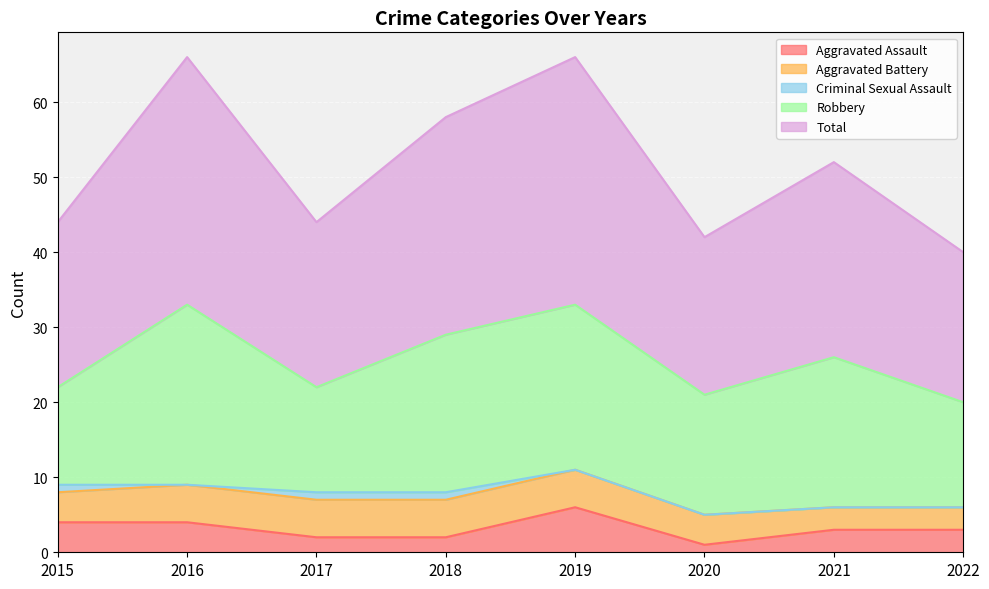

Reading left to right, transcribe all the data shown in this chart.

Aggravated Assault: 2015=4	2016=4	2017=2	2018=2	2019=6	2020=1	2021=3	2022=3
Aggravated Battery: 2015=4	2016=5	2017=5	2018=5	2019=5	2020=4	2021=3	2022=3
Criminal Sexual Assault: 2015=1	2016=0	2017=1	2018=1	2019=0	2020=0	2021=0	2022=0
Robbery: 2015=13	2016=24	2017=14	2018=21	2019=22	2020=16	2021=20	2022=14
Total: 2015=22	2016=33	2017=22	2018=29	2019=33	2020=21	2021=26	2022=20